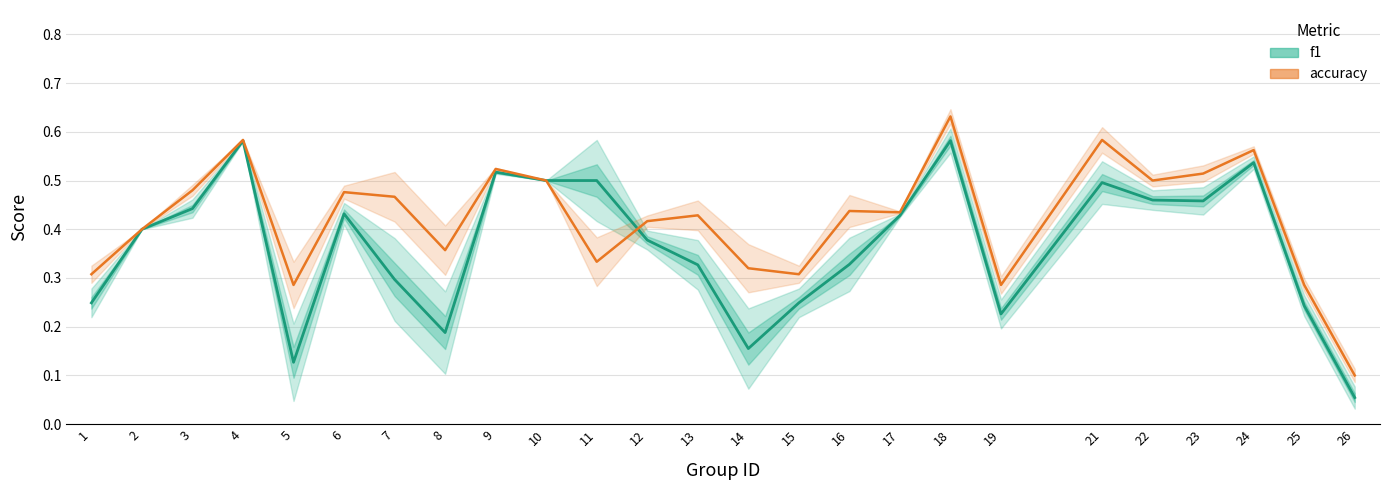

Where is the first local maximum for accuracy?

4